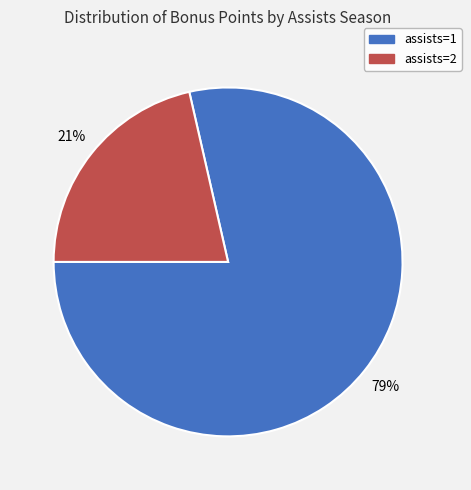

To the nearest percent, what is the average slice percentage?

50%